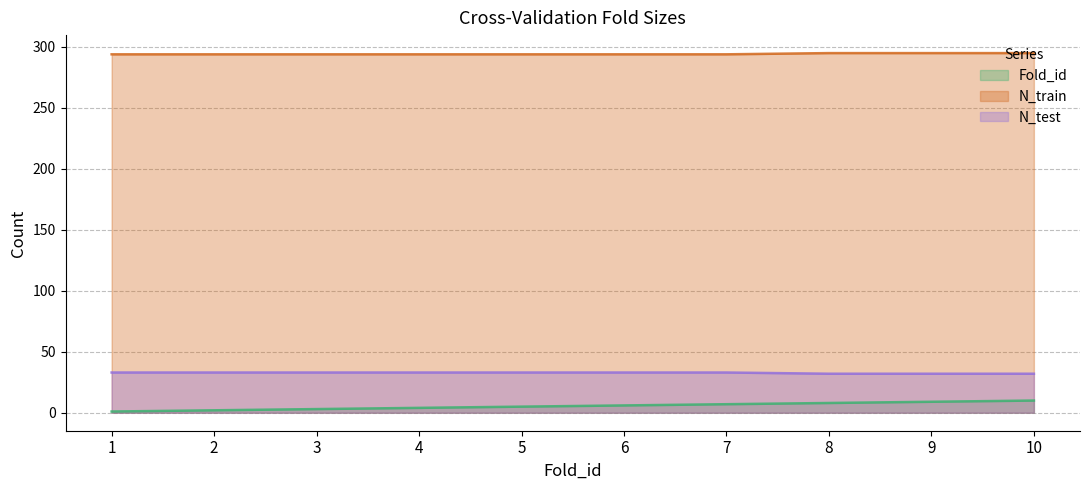

What are all the series names shown in the legend?

Fold_id, N_train, N_test